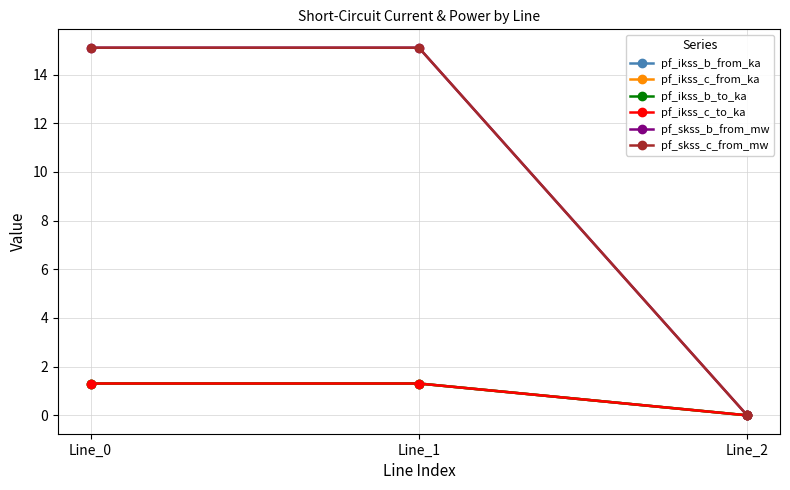

Does the chart have visible grid lines?

Yes